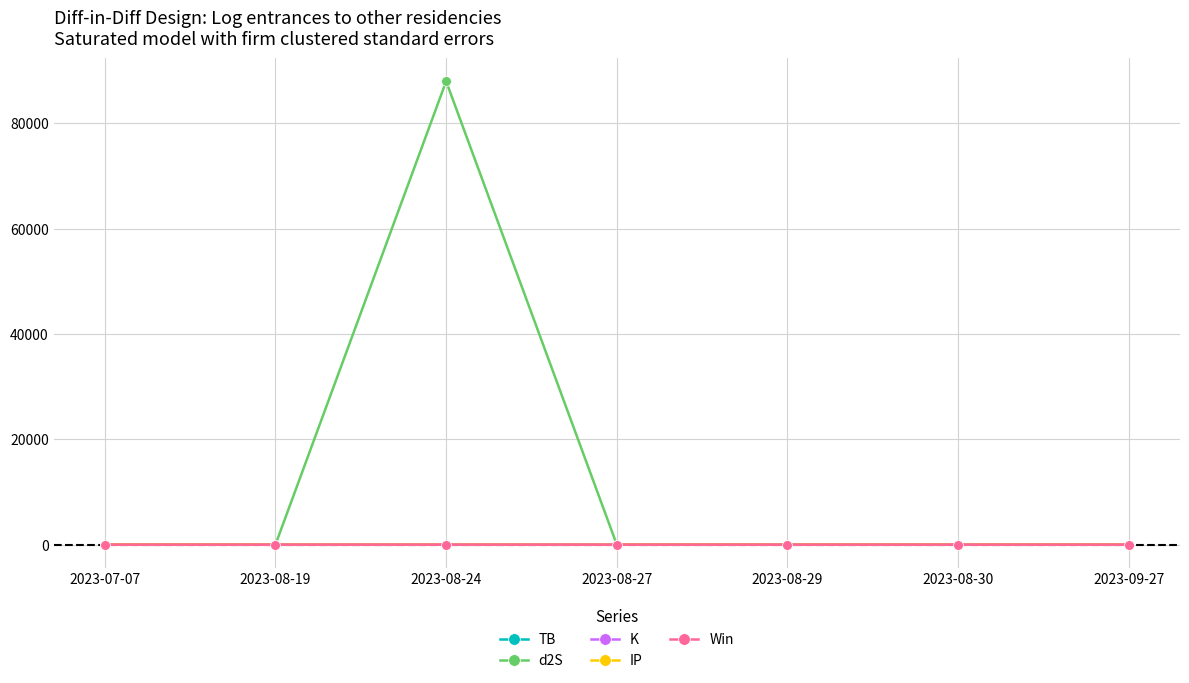

True or false: Win and TB cross at least once.

False